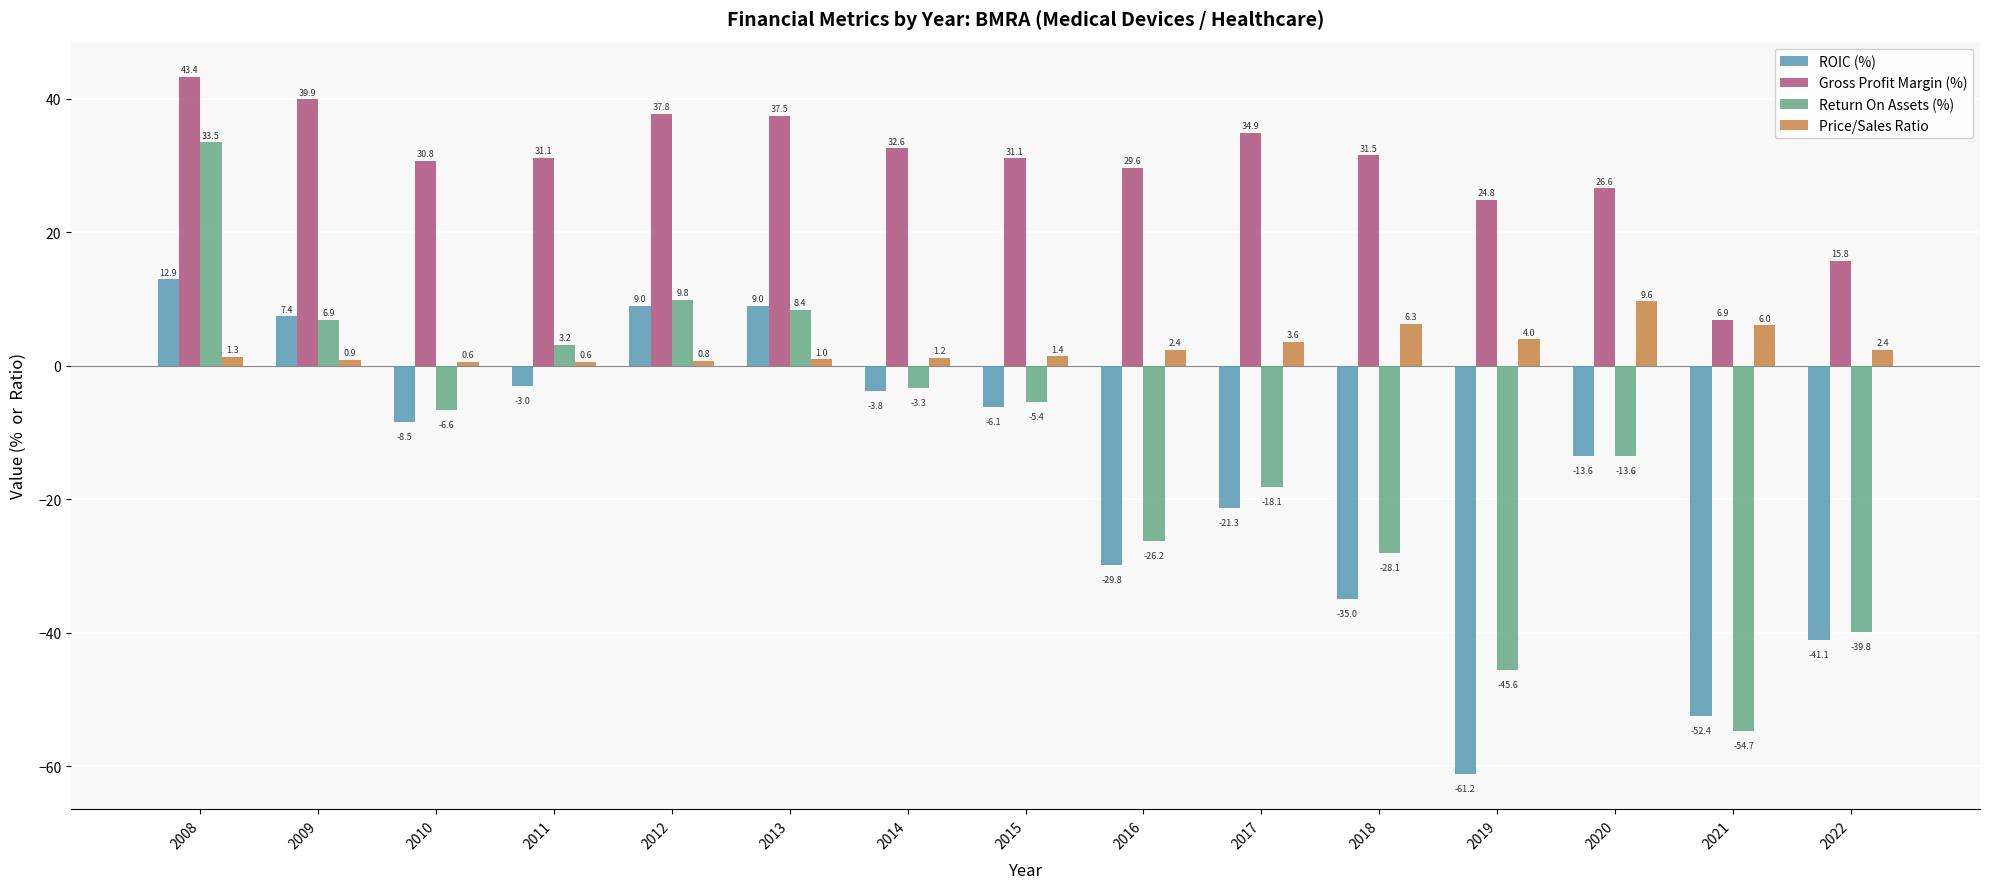

What is the smallest value displayed?

-61.2